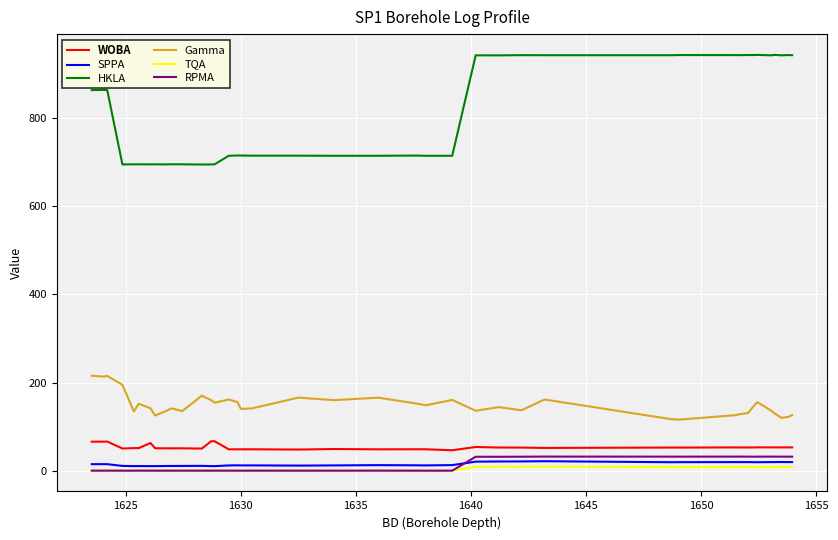

What is the maximum value shown in the chart?

944.0